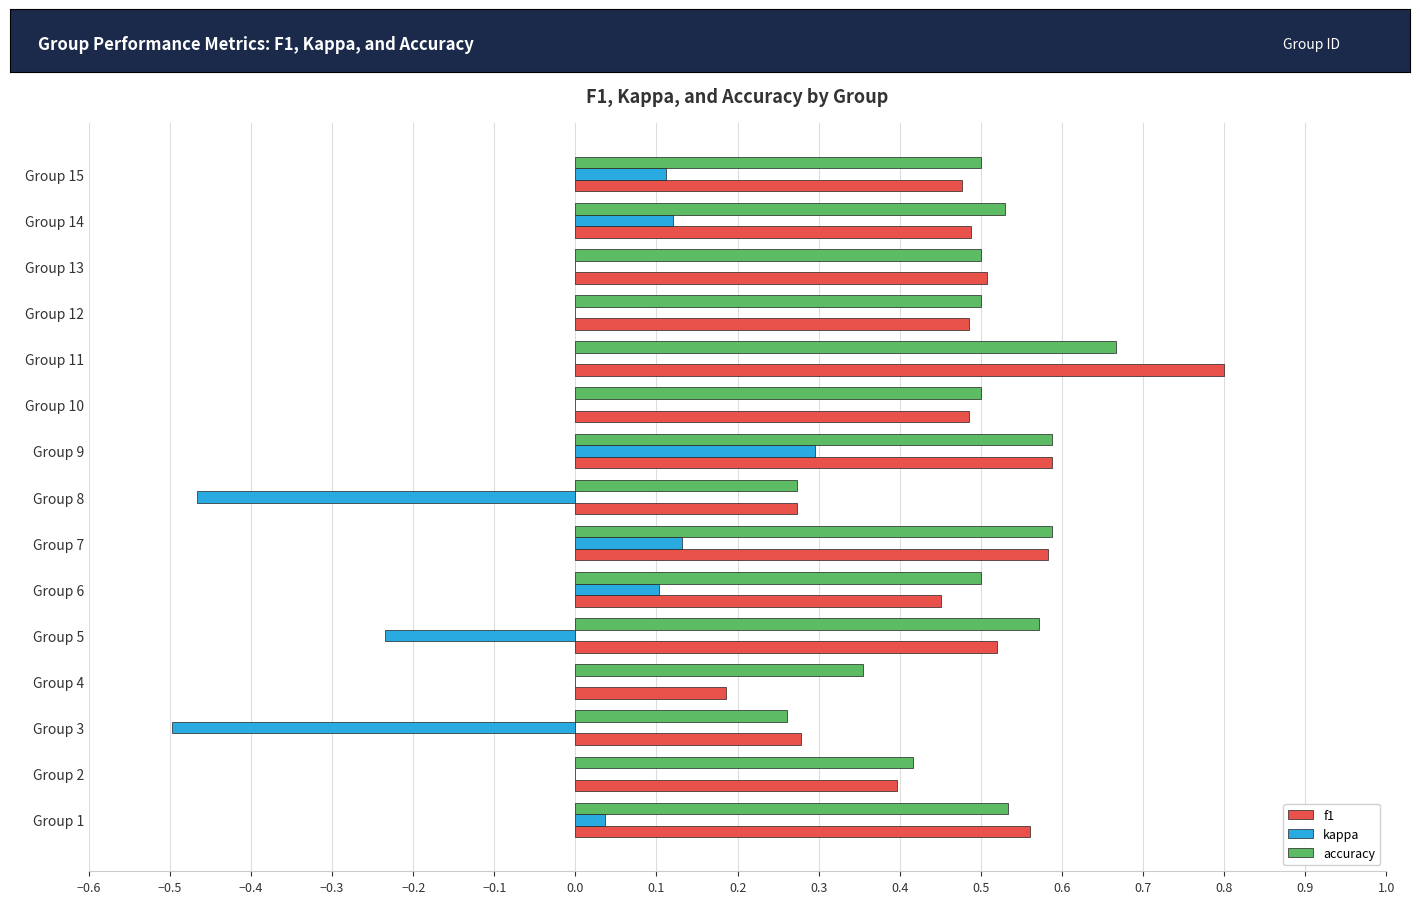

Is it true that kappa equals 0.0 at Group 15?

False